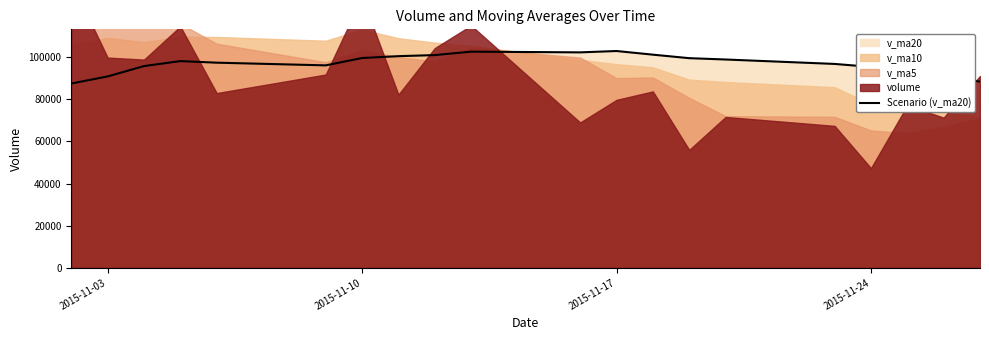

What is the greatest value displayed?

102967.3